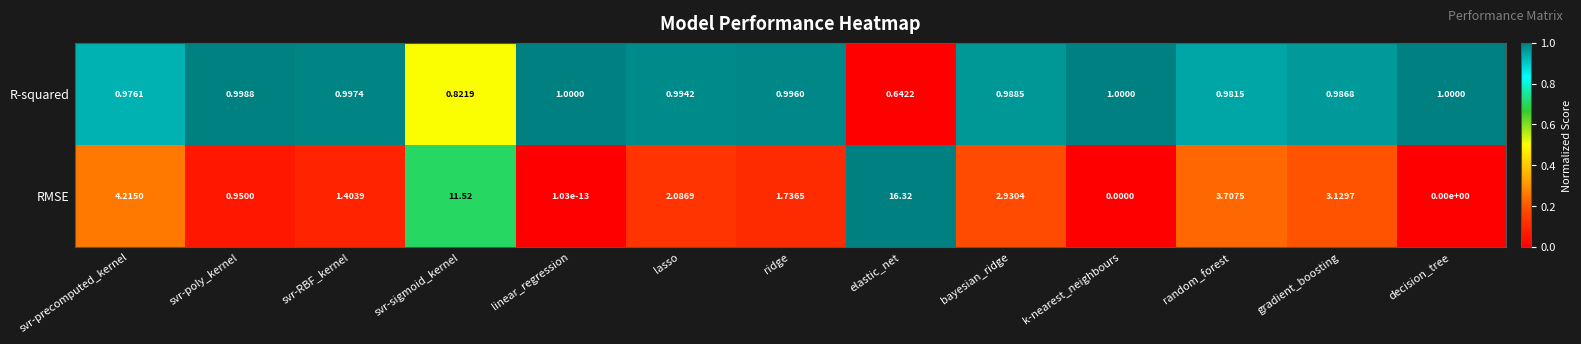

Which series has the largest range (max minus min)?

RMSE